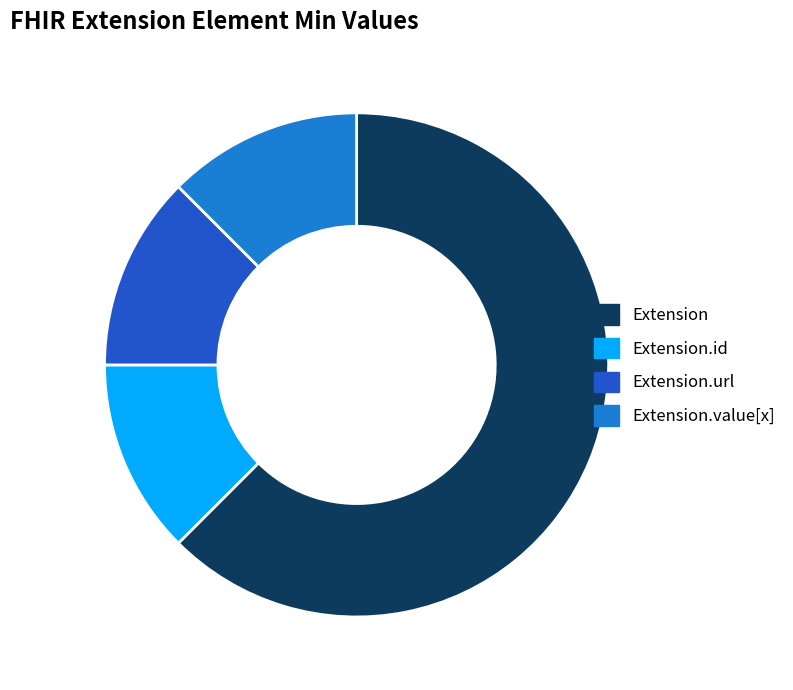

Is it true that Extension.url is 1% of the pie?

False